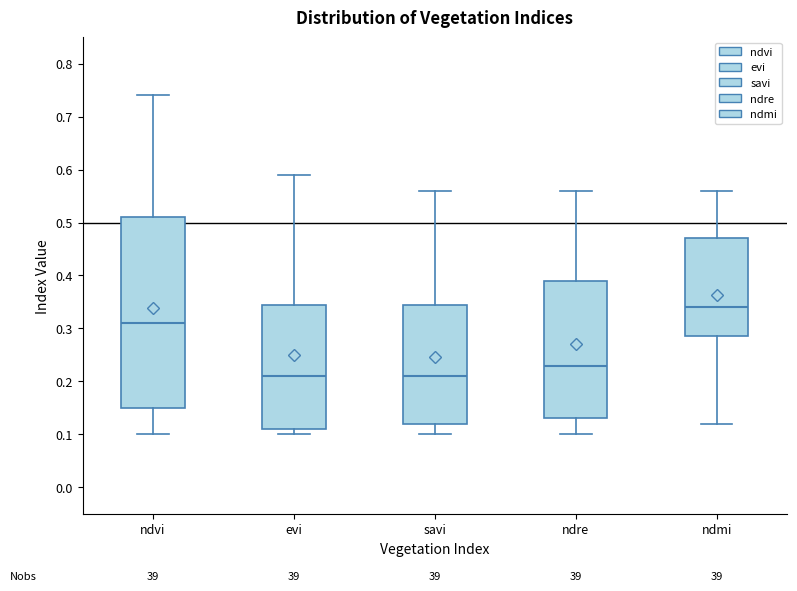

Where does the upper whisker of the box for ndvi end on the y-axis? The values are not printed on the chart, so give them approximately, as read against the axis.

0.74